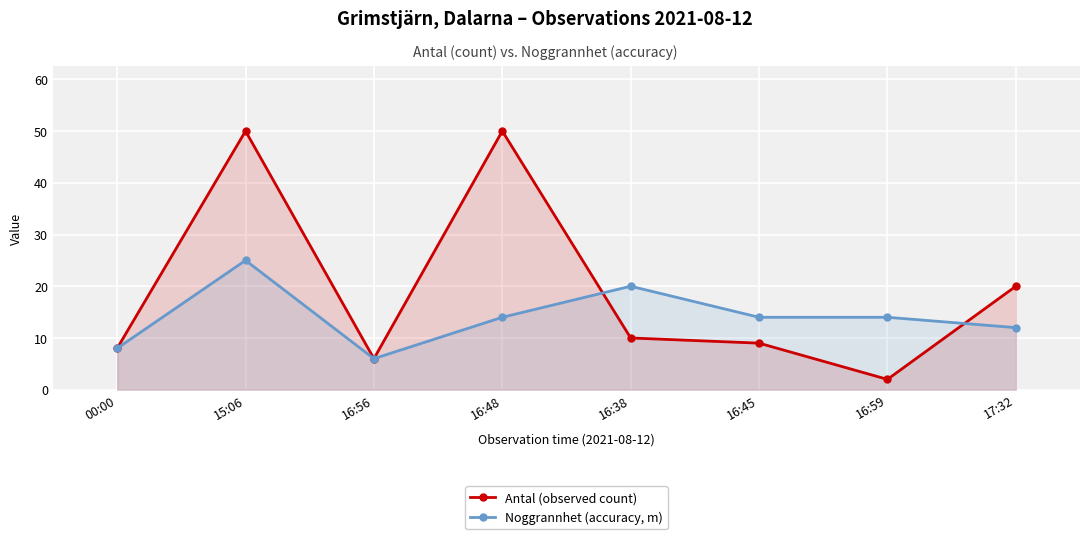

At how many categories does at least one series exceed 36?

2